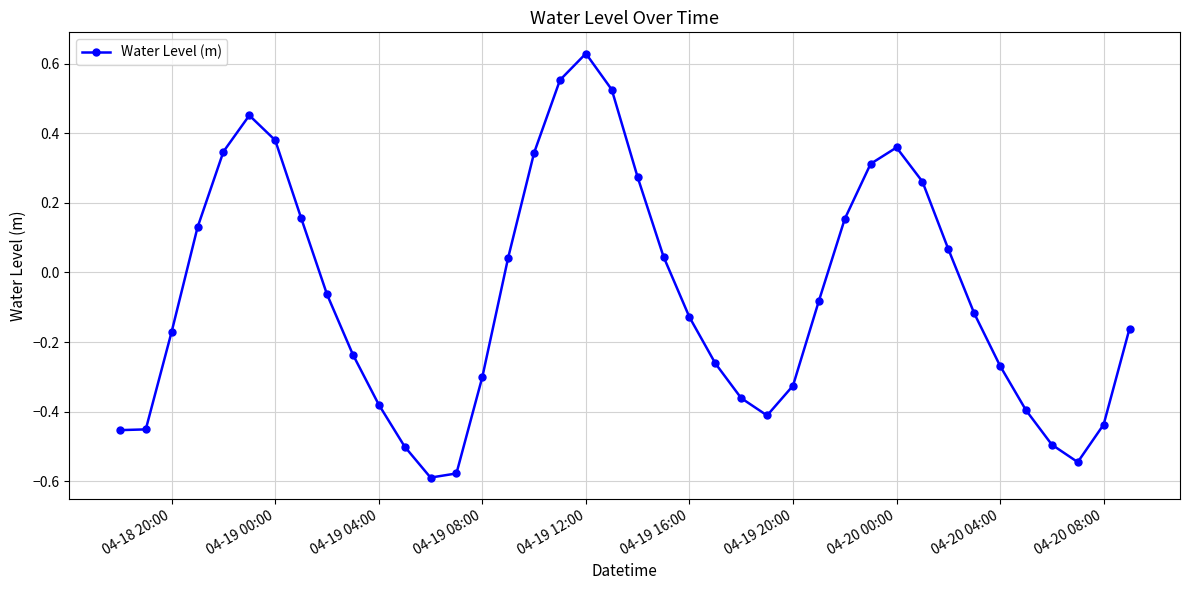

What is the difference between the maximum and second lowest values?

1.2